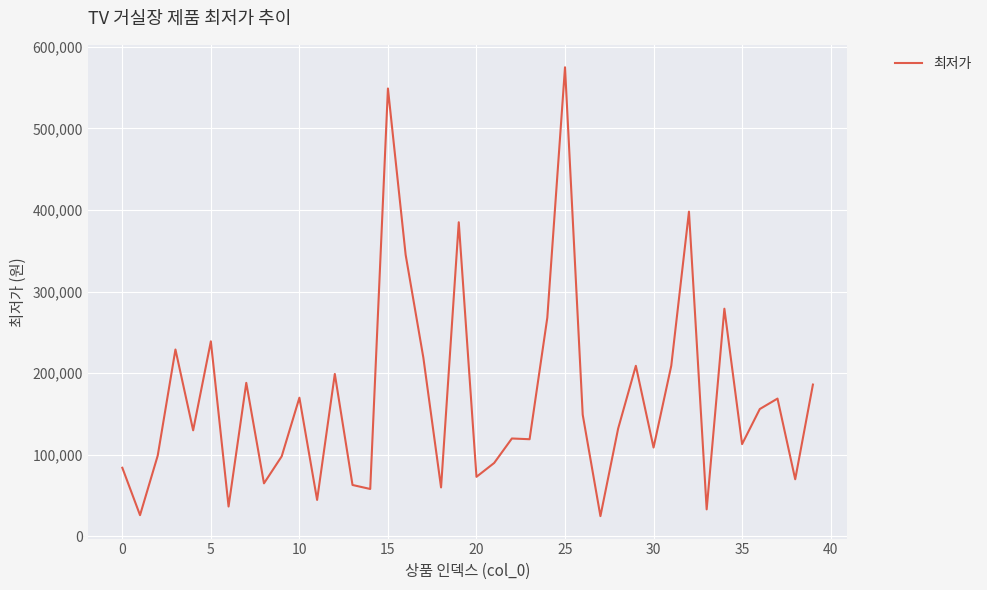

What is the difference between the maximum and minimum values?

550300